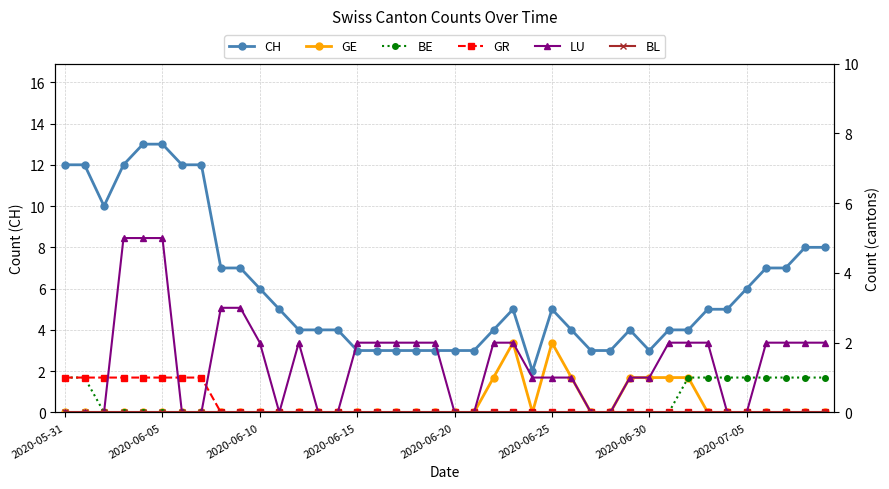

At which label does LU reach its minimum?

2020-05-31